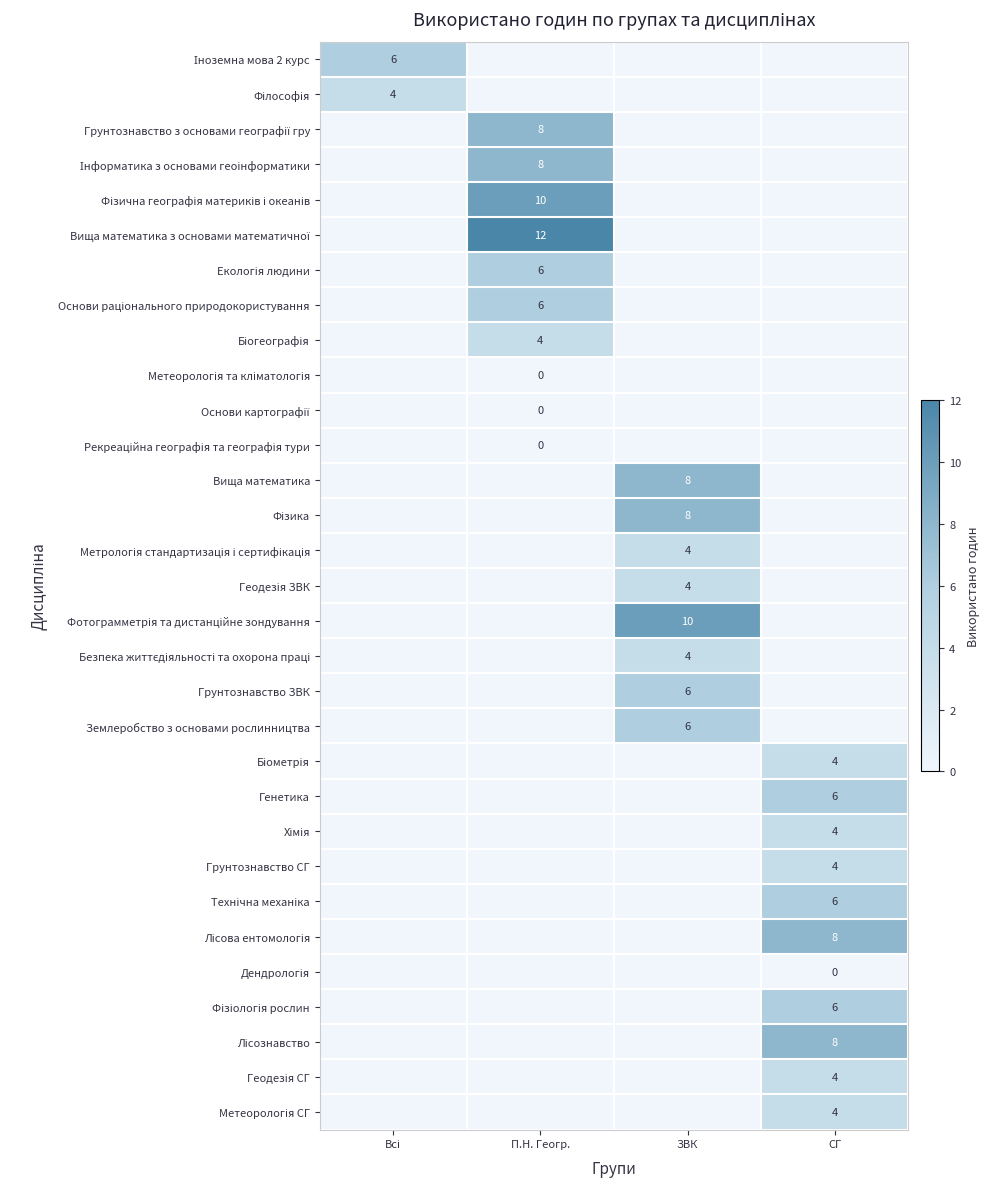

The Грунтознавство СГ series shows 2.4 at СГ. True or false?

False